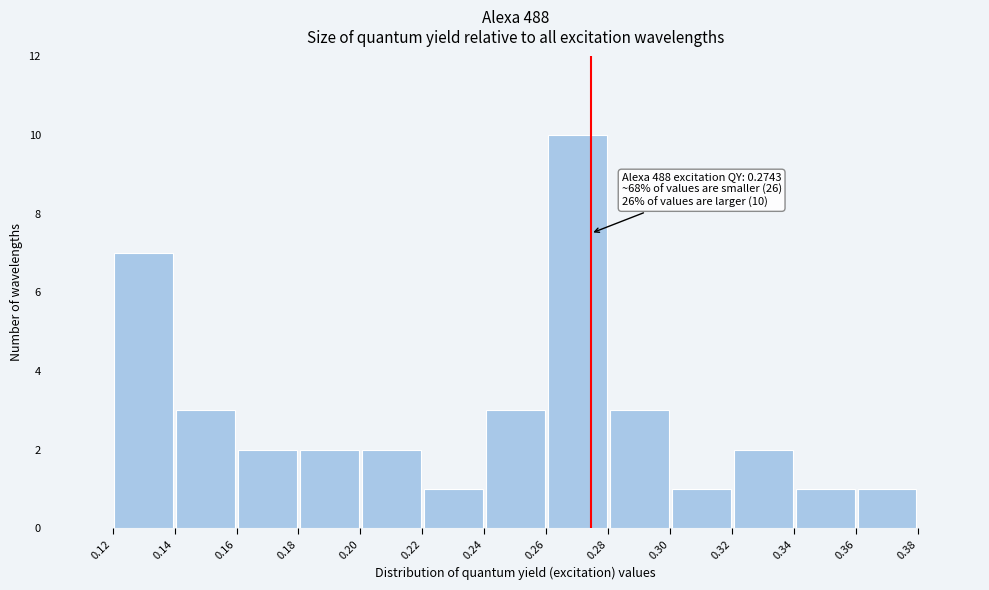

Which range on the x-axis has the tallest bar?

0.26 to 0.28